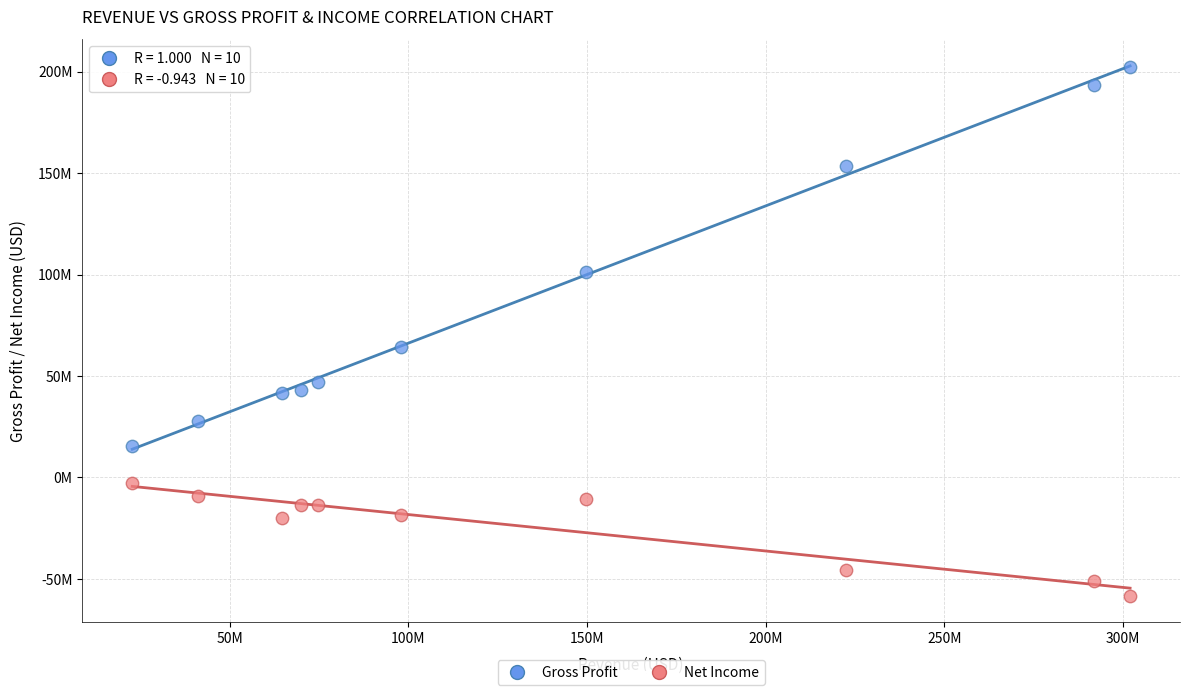

Which series has the widest spread of Y values?

Gross Profit